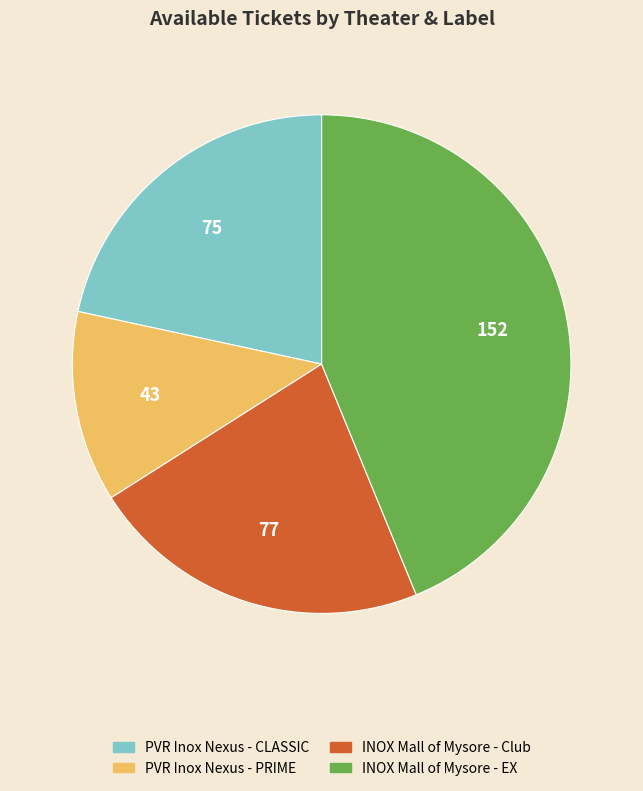

Combined, do INOX Mall of Mysore - Club and PVR Inox Nexus - CLASSIC account for over 50%?

No